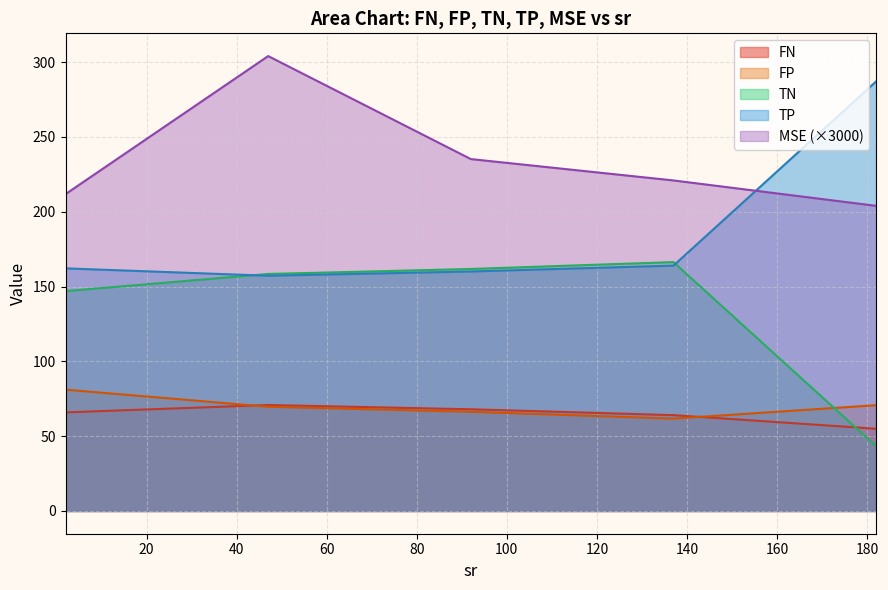

Which series has the widest spread of values?

TP